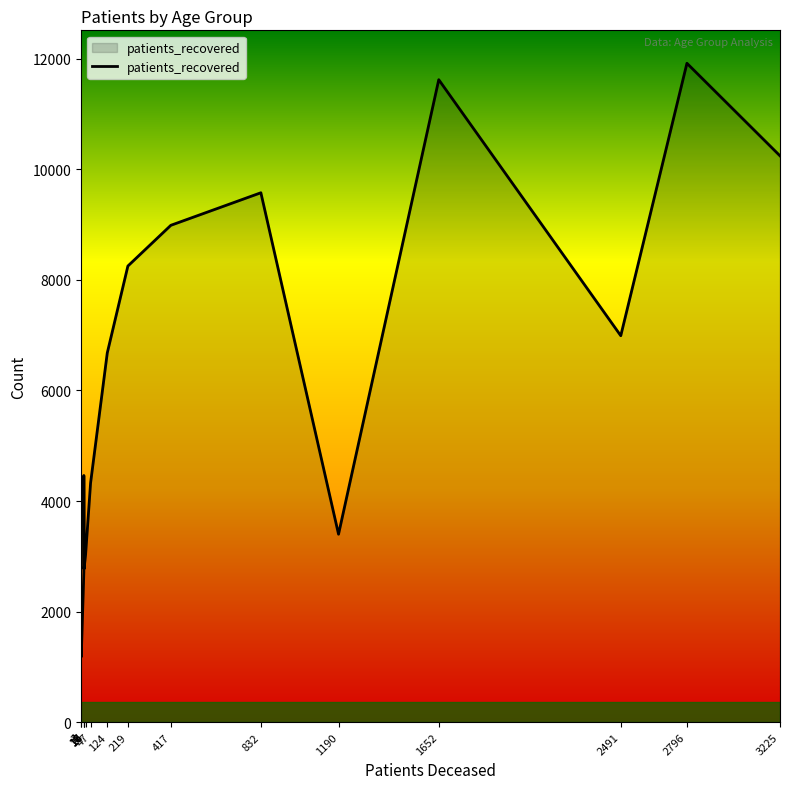

Rank the categories by value from lowest to highest.

4, 3, 16, 17, 24, 1190, 47, 16, 124, 2491, 219, 417, 832, 3225, 1652, 2796